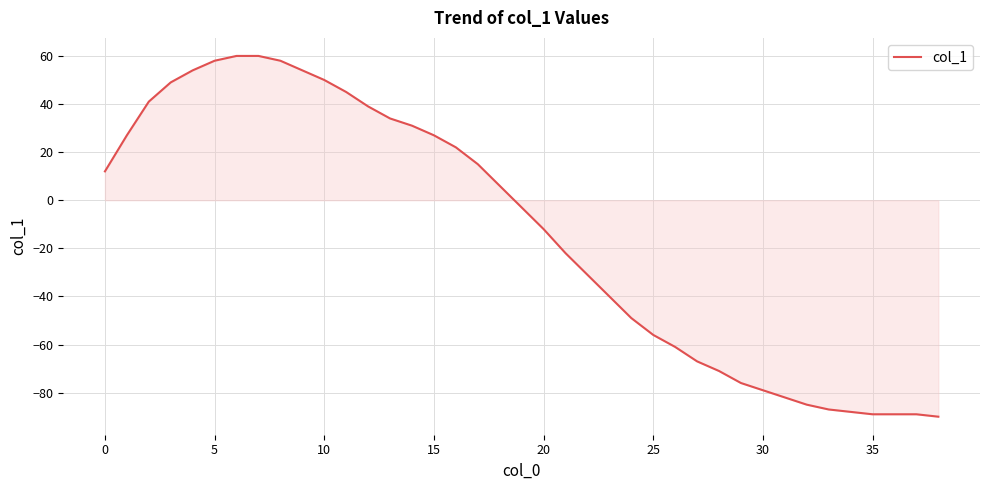

What is the minimum value shown in the chart?

-90